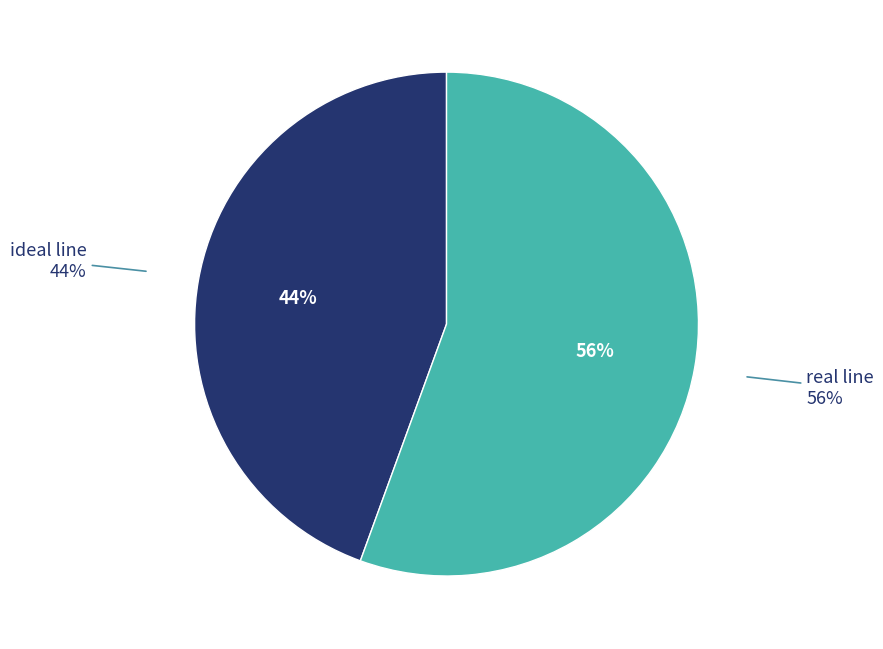

Is real line the majority of the pie?

Yes